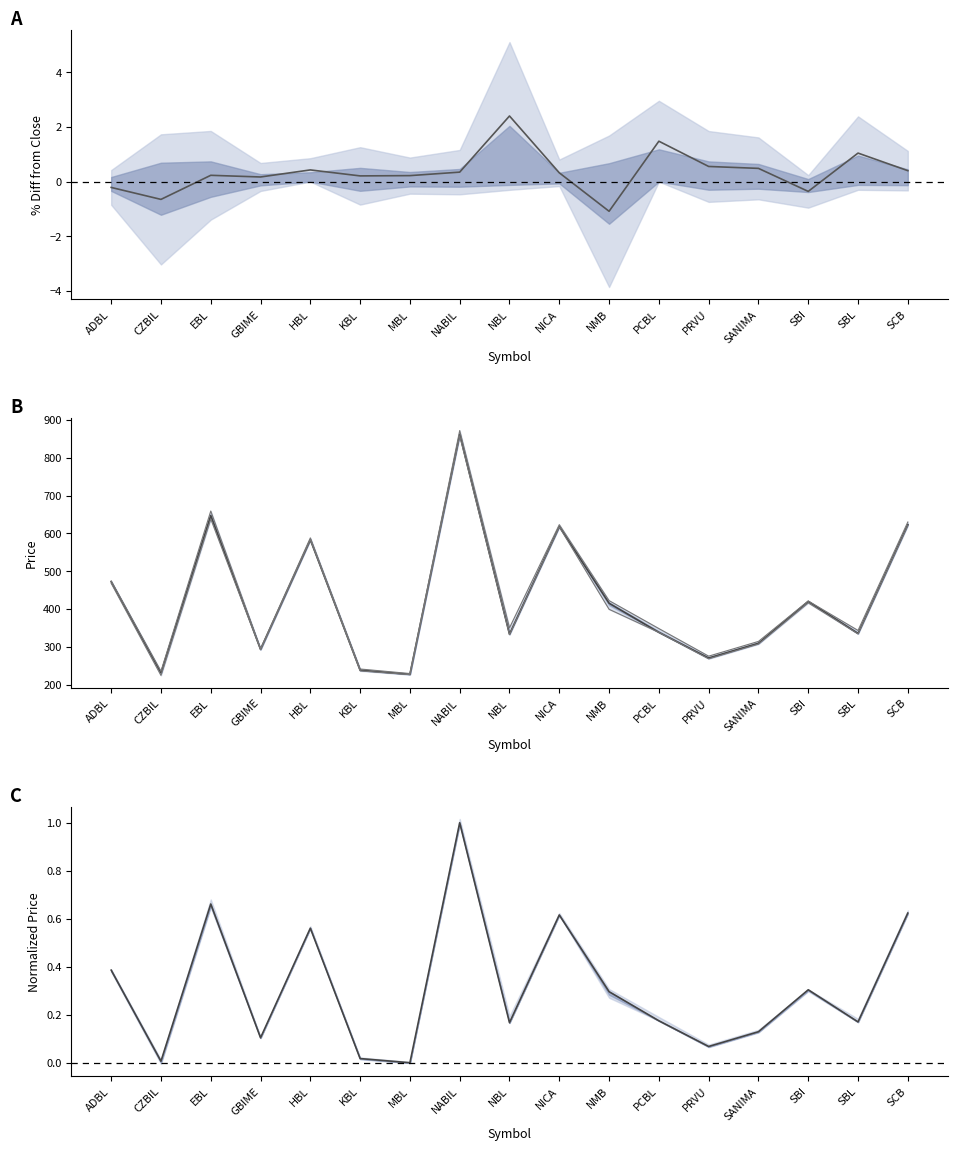

Which series has the largest total across all categories?

Close